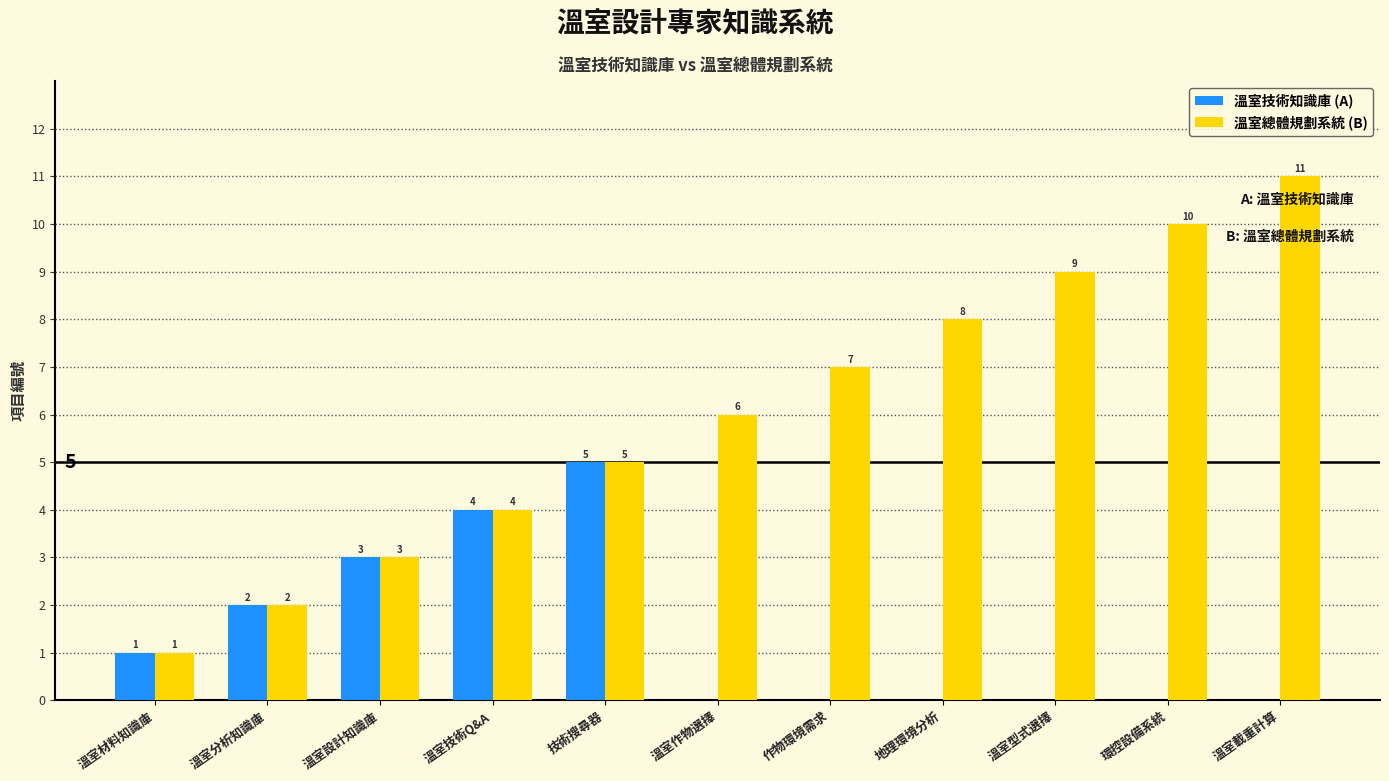

At which label is 溫室總體規劃系統 (B) closest to 6?

溫室作物選擇